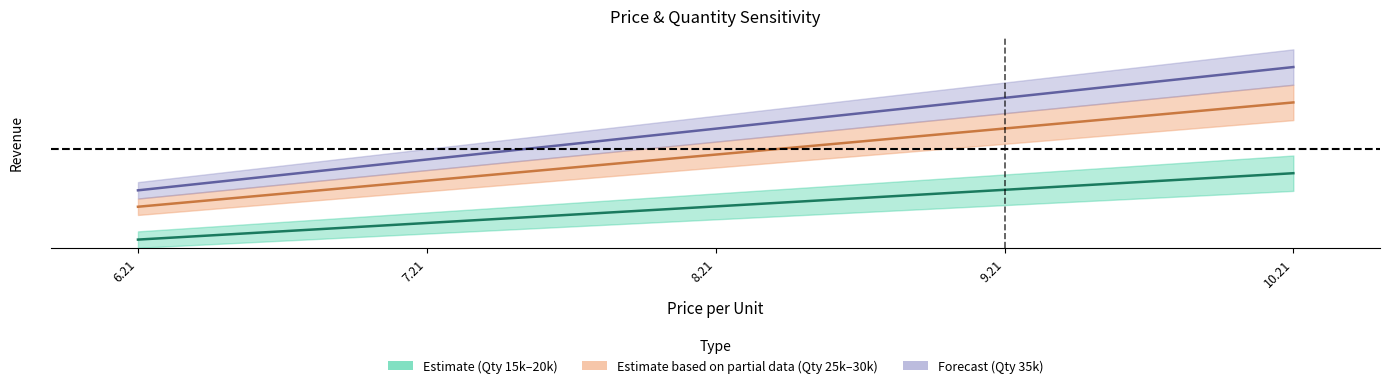

What value does the 20000 series have at 8.21?

0.3